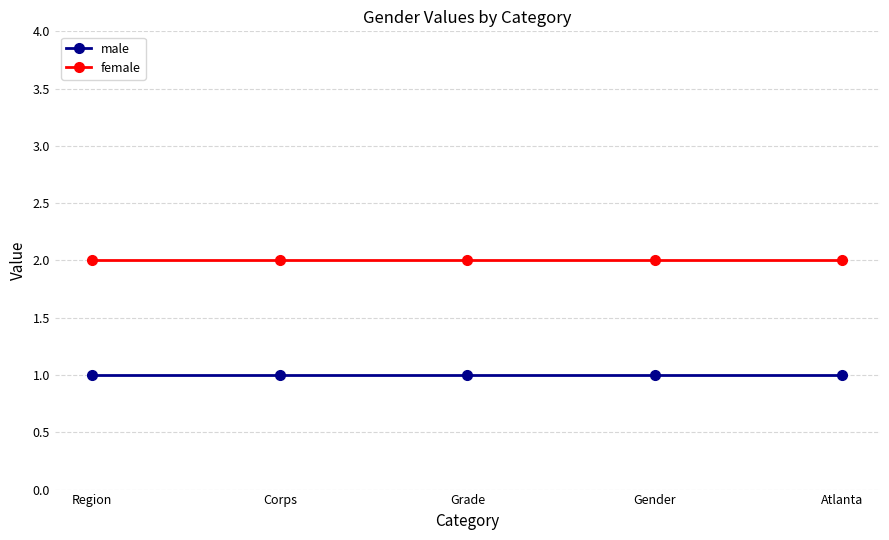

How many series are shown in this chart?

2